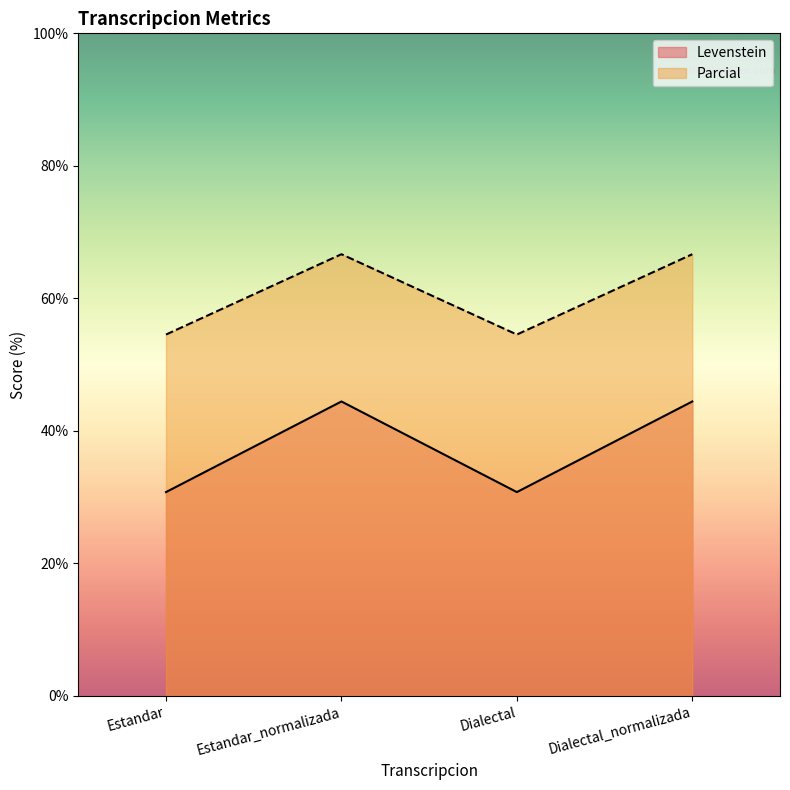

Where does the Parcial series first go above 66?

Estandar_normalizada